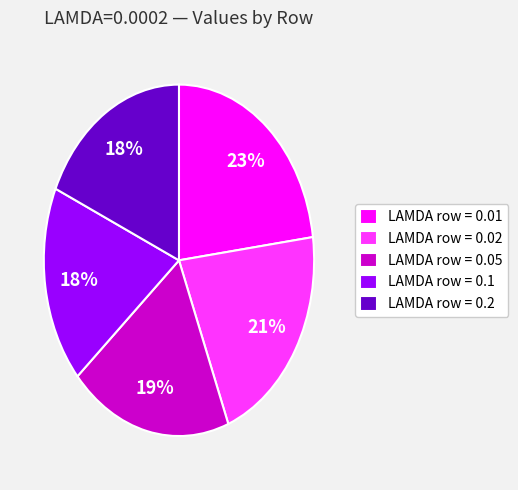

Combined, do LAMDA row = 0.02 and LAMDA row = 0.01 account for over 50%?

No